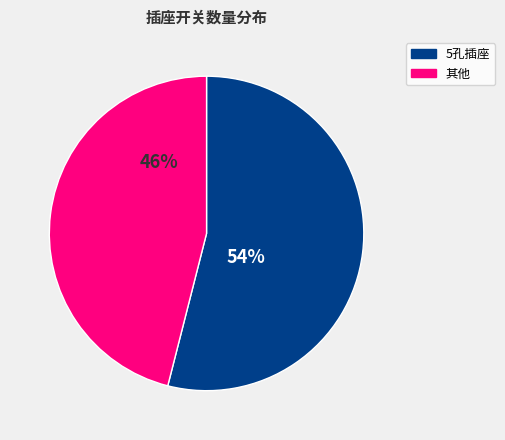

What is the largest slice in the pie chart?

5孔插座